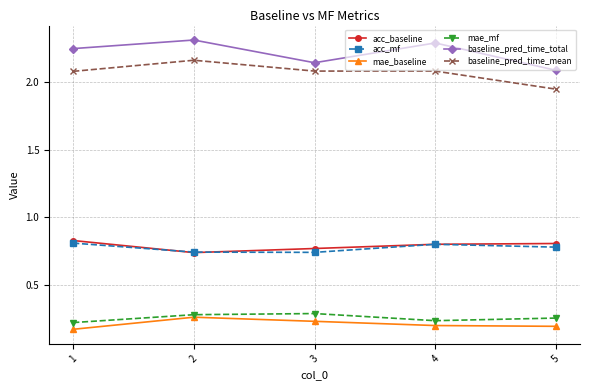

What is the sum of the mae_baseline values at 1 and 5?

0.4